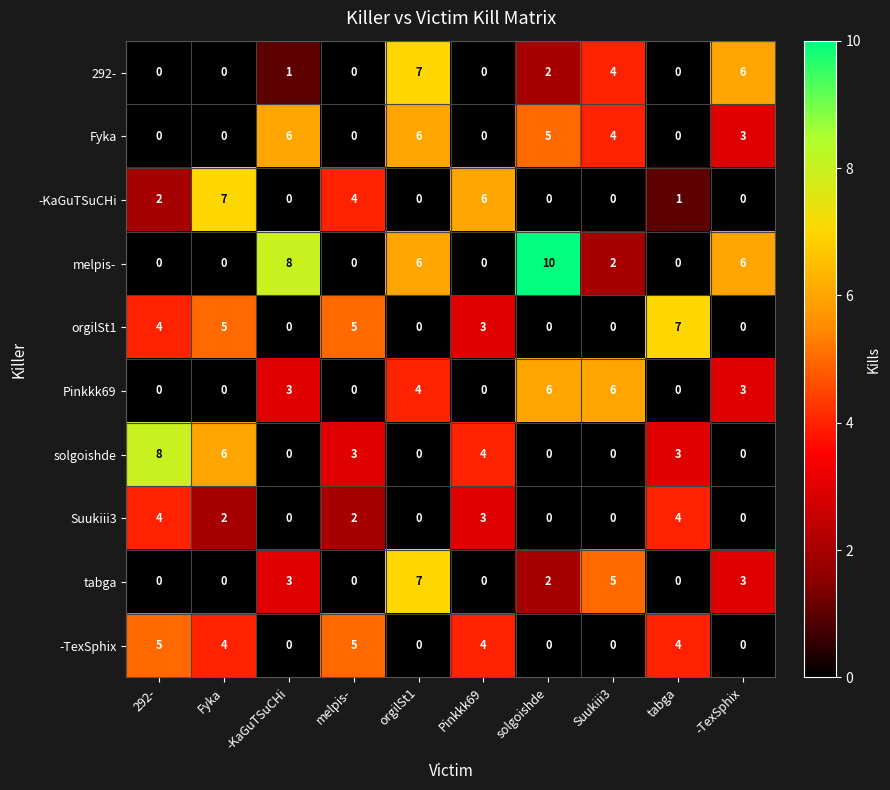

The value of Pinkkk69 at -TexSphix is 1. True or false?

False